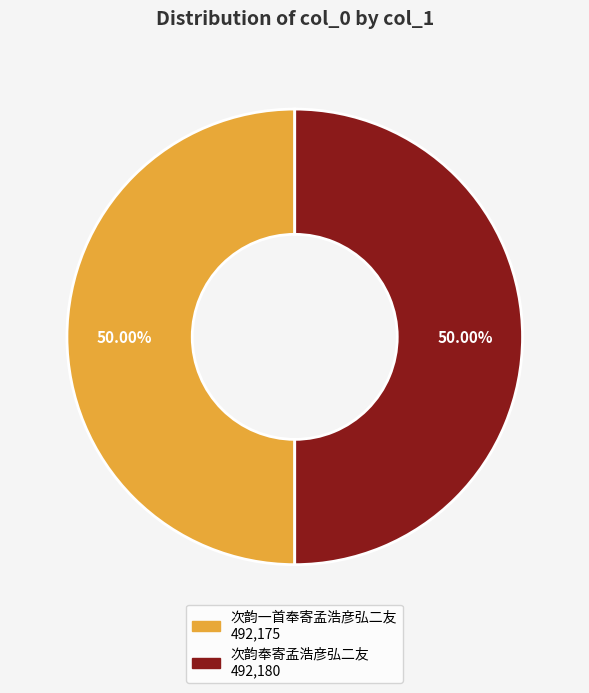

Combined, do 次韵一首奉寄孟浩彦弘二友 and 次韵奉寄孟浩彦弘二友 account for over 50%?

Yes